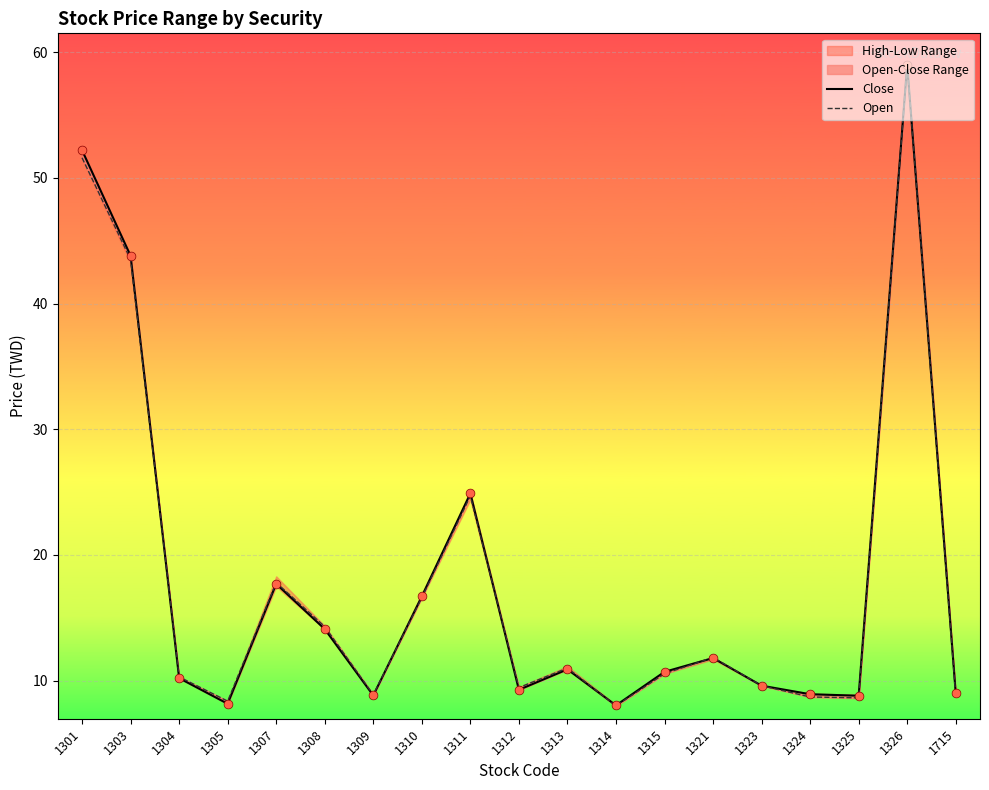

What is the total value across all series at 1311?

49.6